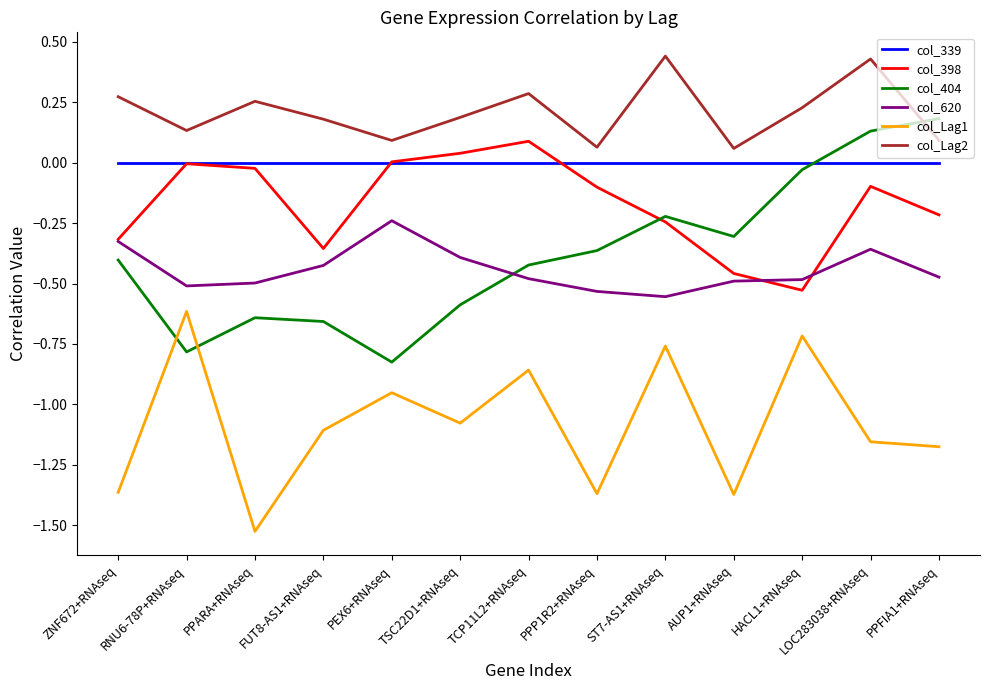

Between PPARA+RNAseq and ST7-AS1+RNAseq, which series saw the biggest shift?

col_Lag1